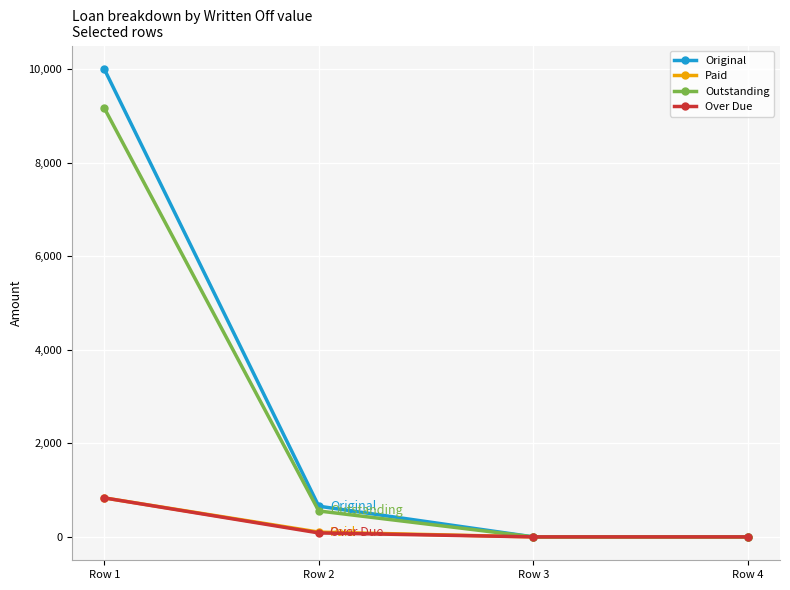

What are all the series names shown in the legend?

Original, Paid, Outstanding, Over Due